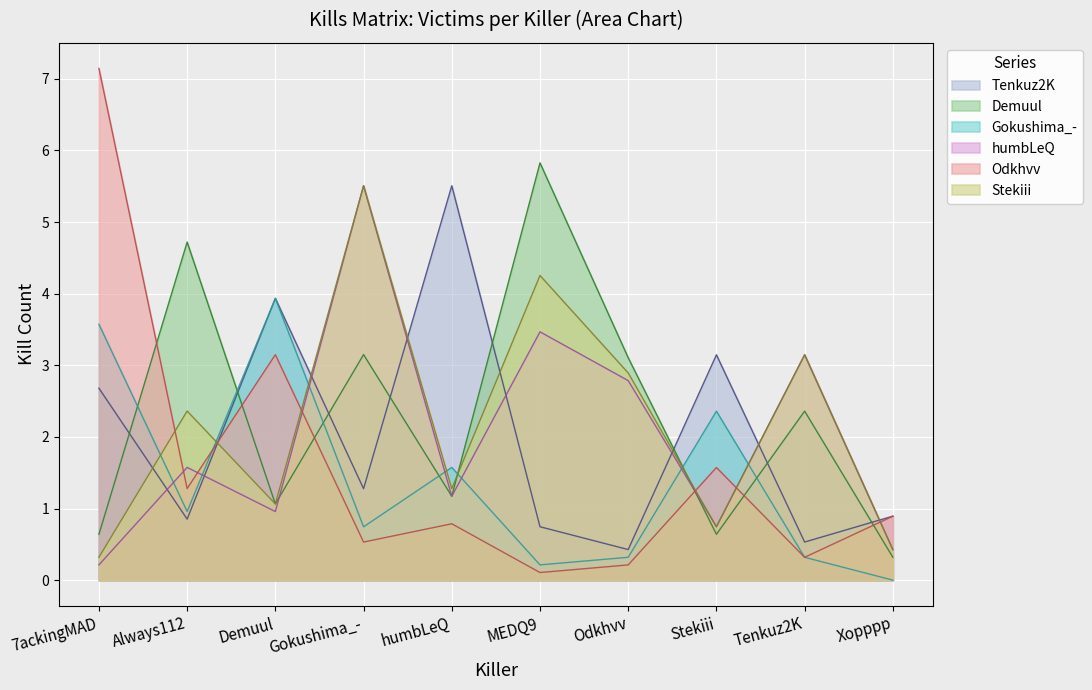

At how many categories does at least one series exceed 5?

4